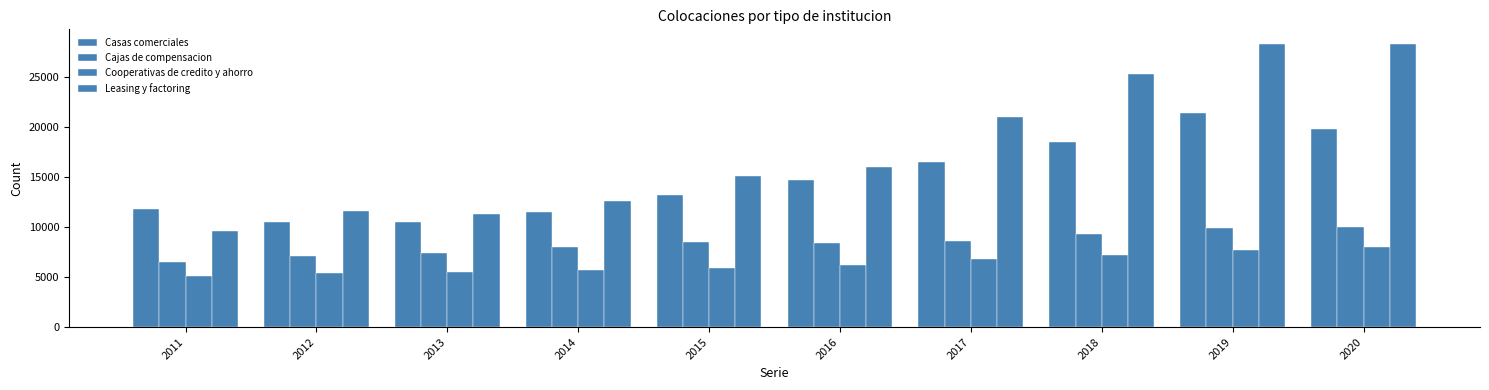

Is the value of Cajas de compensacion at 2020 greater than the value of Leasing y factoring at 2018?

No